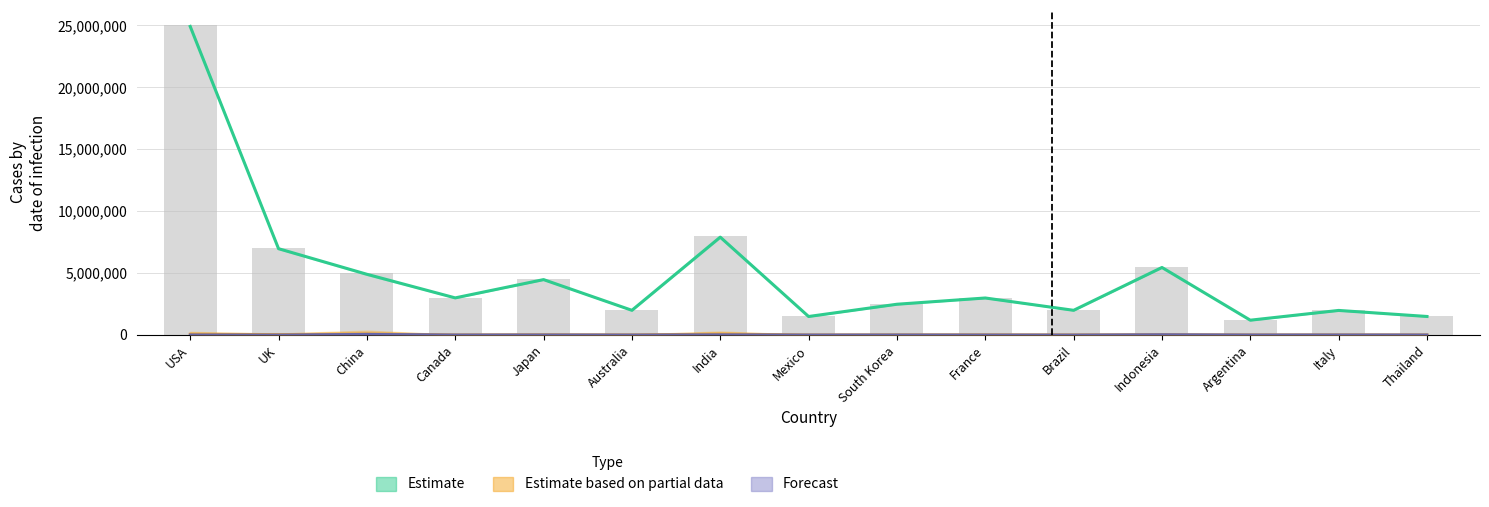

What is the label of the 4th bar from the left?

Canada